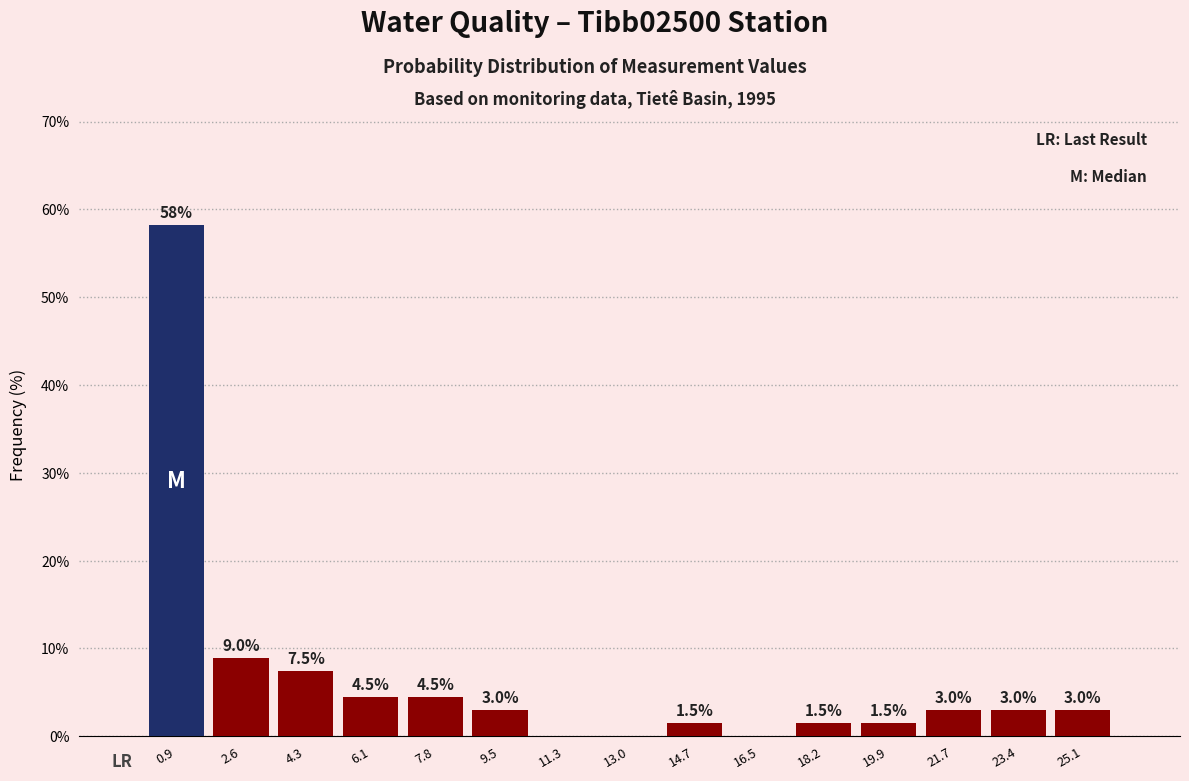

Over which range of the x-axis is the bar tallest?

0.0 to 1.8